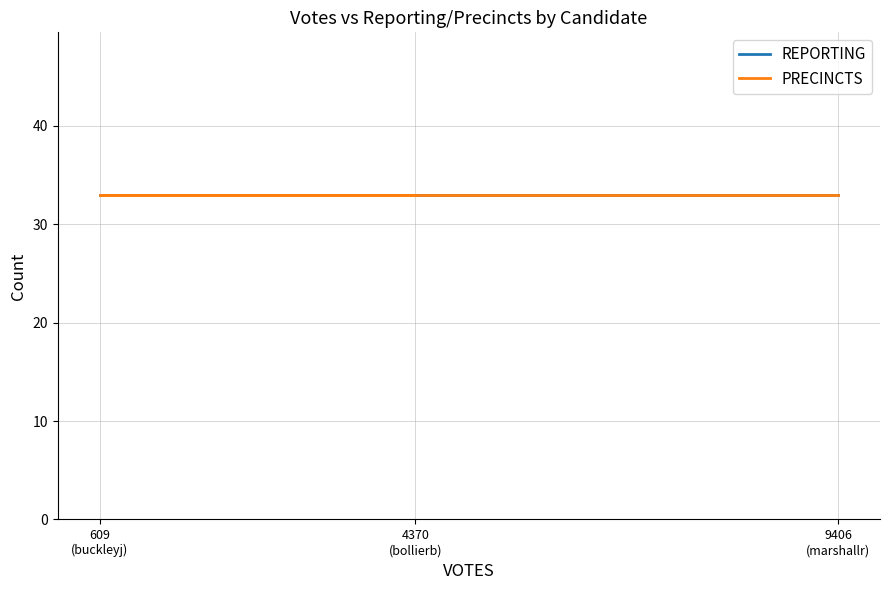

Count the marshallr values in the range 609 to 9406.

3